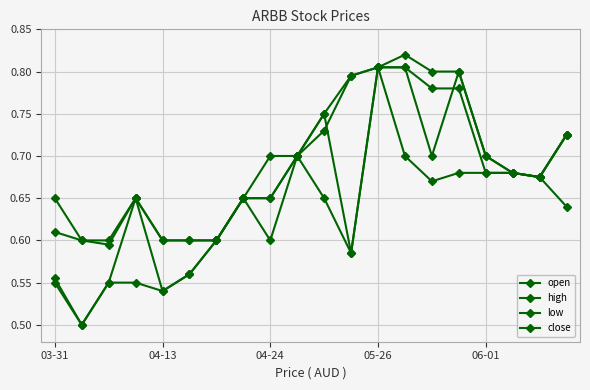

Rank the series by their maximum value, from lowest to highest.

open, low, close, high